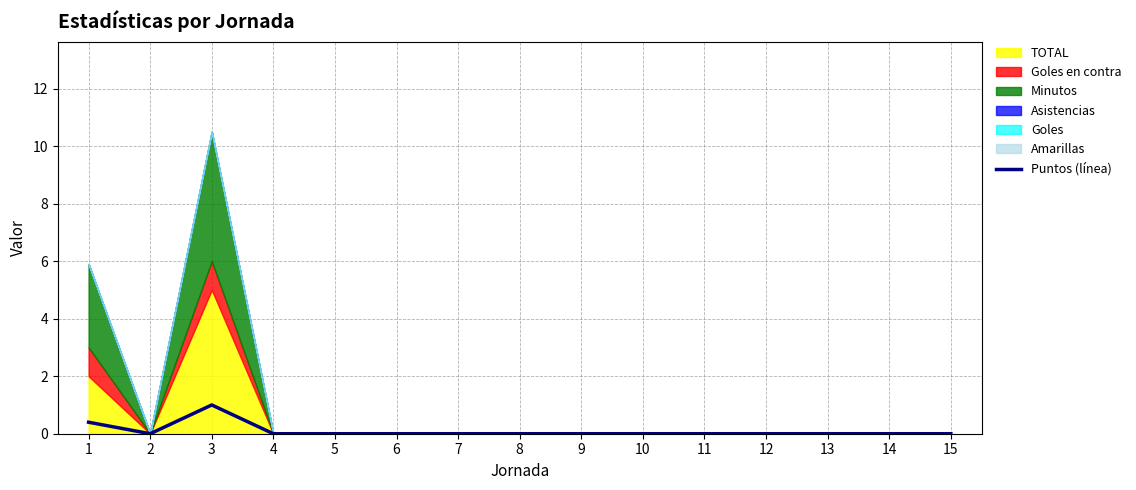

At which category does the chart reach its peak across all series?

3